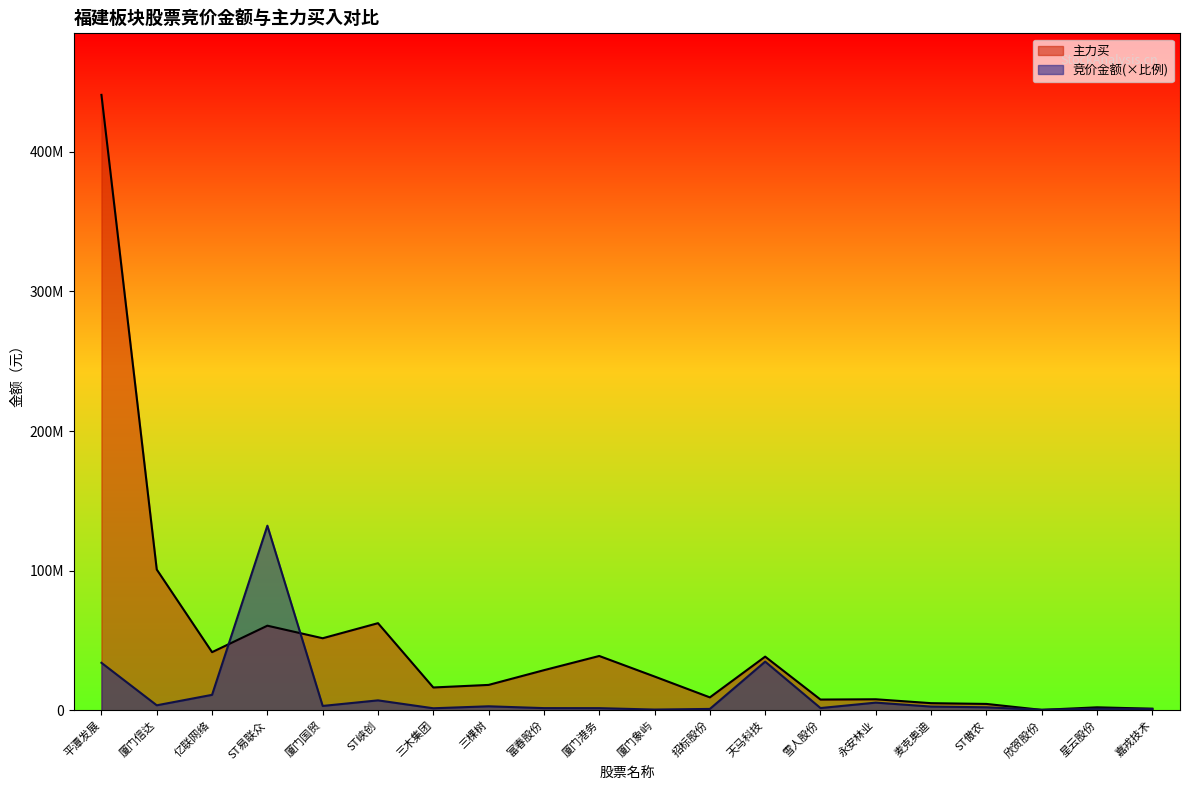

Reading right to left, what are all the values shown in this chart?

竞价金额: 969021.1	1144608.5	373397.4	2172266.8	2682280.9	5514264.1	1622204.2	34869651.5	1001639.7	543500.7	1548736.0	1577902.0	2885947.0	1470203.4	7133692.9	3140057.5	132248793.0	11090589.4	3599732.1	34040394.5
主力买: 1153059.0	2146947.0	311600.0	4581882.0	5120653.0	7914993.0	7709960.0	38463095.0	9271267.0	24214001.0	38922728.0	28750950.0	18202031.0	16362237.0	62422006.0	51625919.0	60623315.0	41663907.0	100861270.0	440829310.0